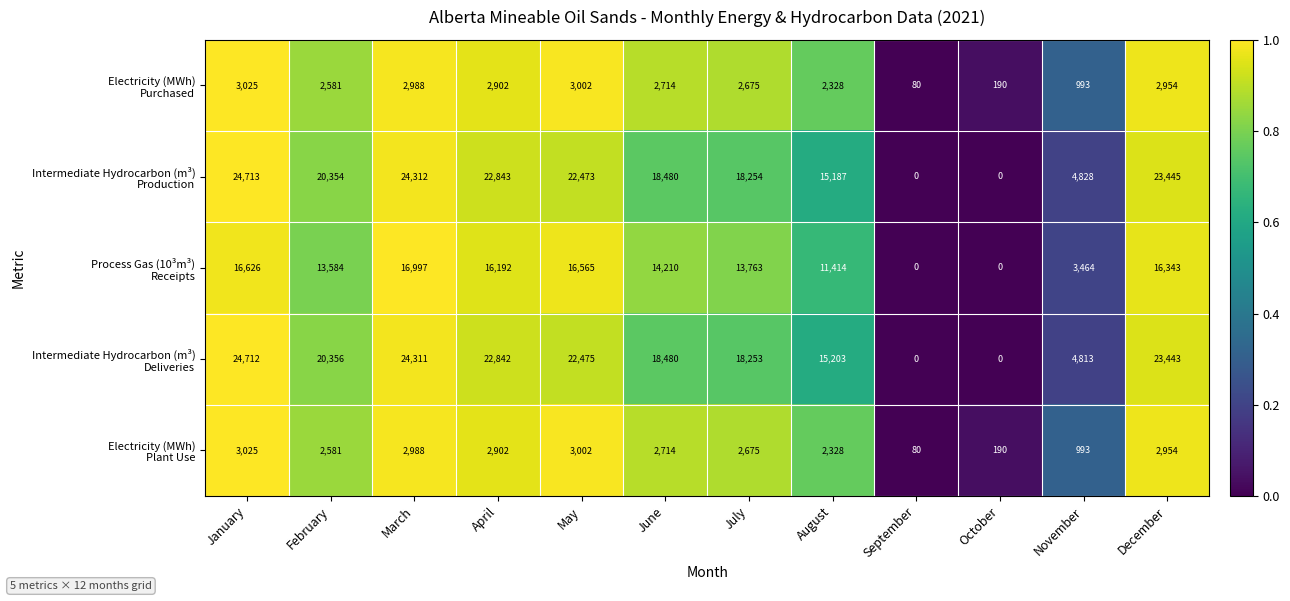

What is the difference between the highest and lowest values at December?

20491